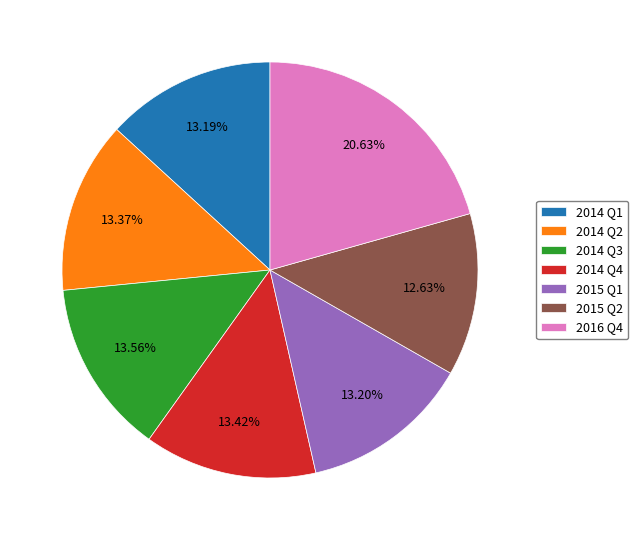

Do 2014 Q2 and 2014 Q4 together represent more than half of the pie?

No